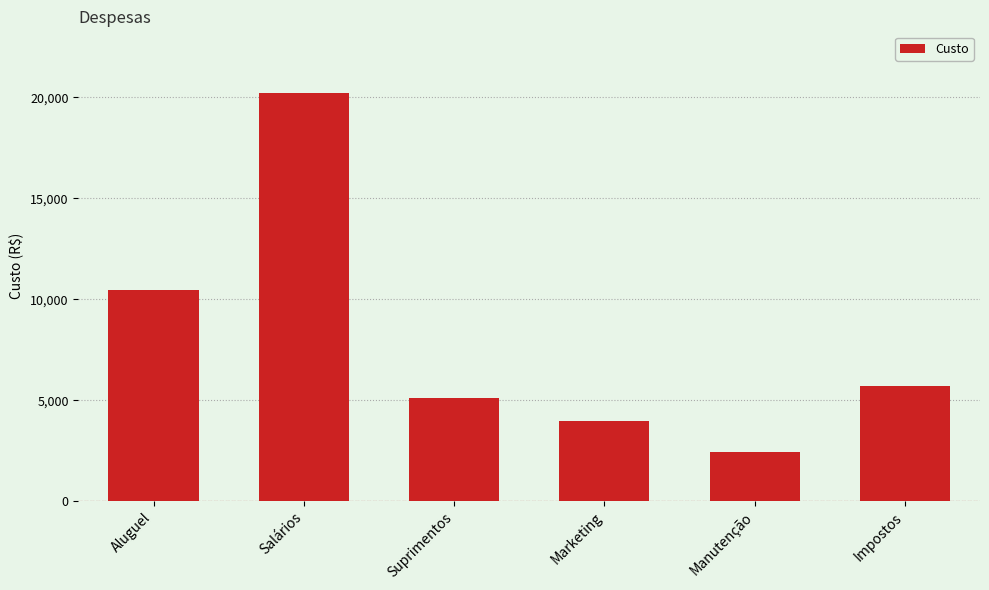

List the labels in order of value, smallest first.

Manutenção, Marketing, Suprimentos, Impostos, Aluguel, Salários